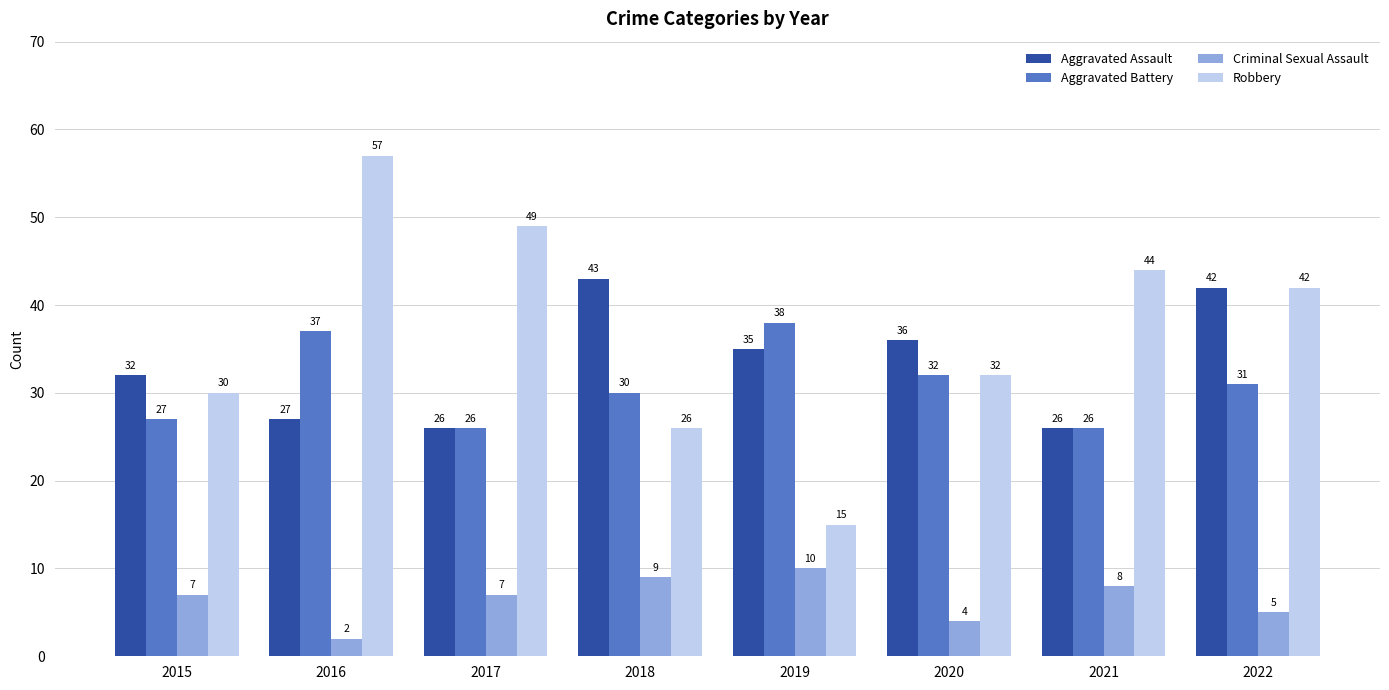

Reading right to left, what are all the values shown in this chart?

Aggravated Assault: 2022=42	2021=26	2020=36	2019=35	2018=43	2017=26	2016=27	2015=32
Aggravated Battery: 2022=31	2021=26	2020=32	2019=38	2018=30	2017=26	2016=37	2015=27
Criminal Sexual Assault: 2022=5	2021=8	2020=4	2019=10	2018=9	2017=7	2016=2	2015=7
Robbery: 2022=42	2021=44	2020=32	2019=15	2018=26	2017=49	2016=57	2015=30